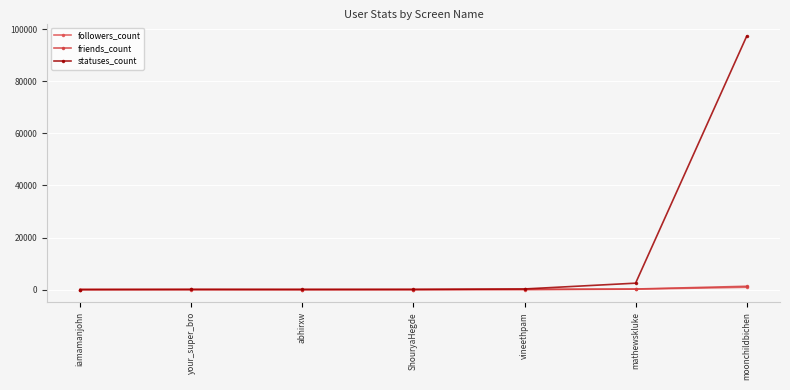

Is the value of followers_count at your_super_bro greater than the value of friends_count at vineethpam?

No